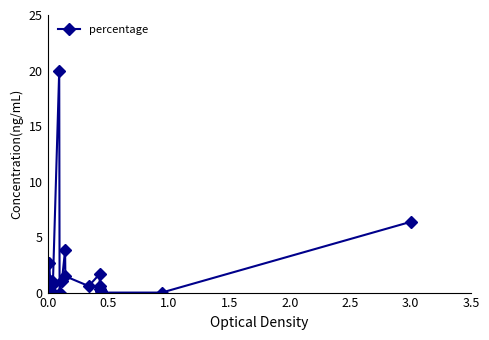

What is the value of the 12th point from the left?

1.5